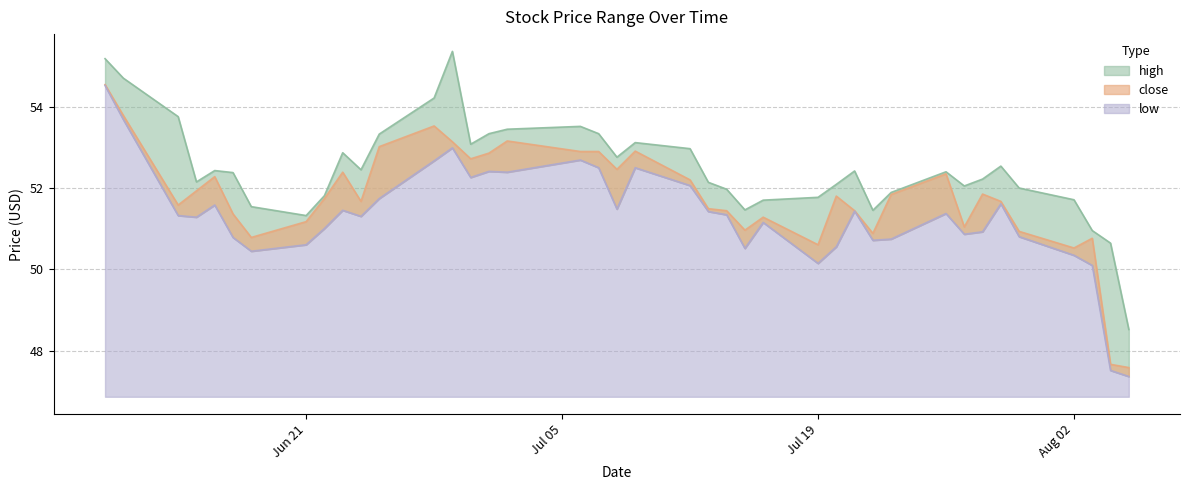

Which has a higher value, 2021-07-08 or 2021-08-05?

2021-07-08